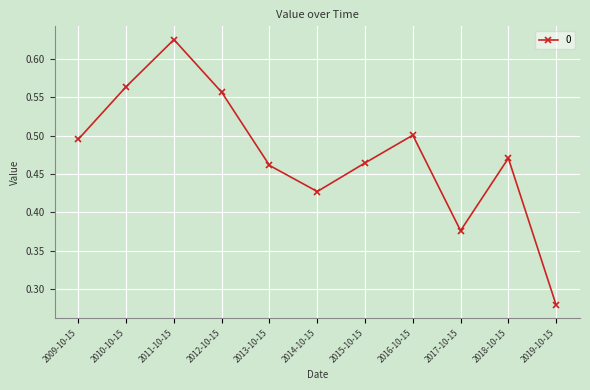

Rank the categories by value from highest to lowest.

2011-10-15, 2010-10-15, 2012-10-15, 2016-10-15, 2009-10-15, 2018-10-15, 2015-10-15, 2013-10-15, 2014-10-15, 2017-10-15, 2019-10-15